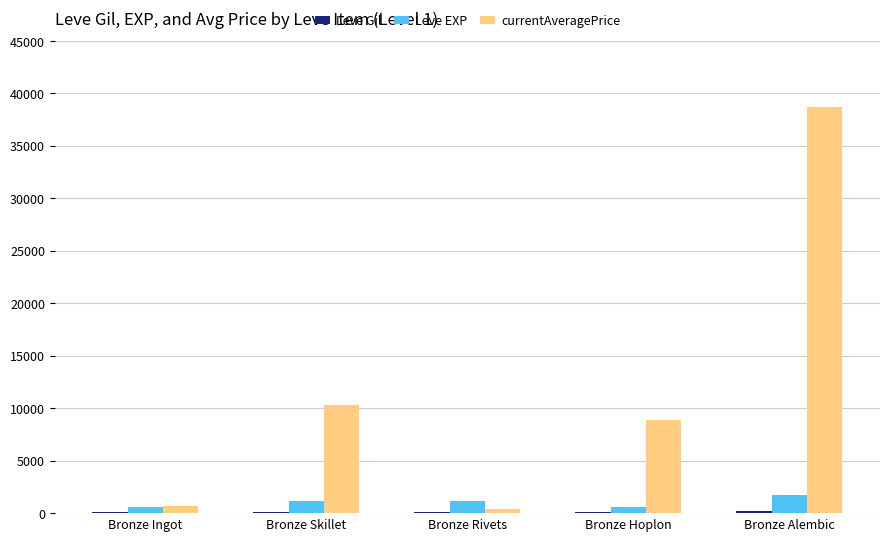

What is the maximum value shown in the chart?

38712